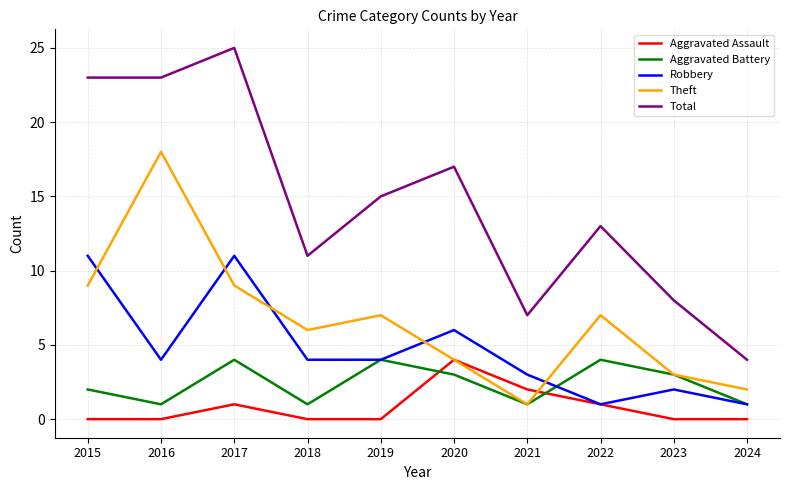

Which series has the widest spread of values?

Total